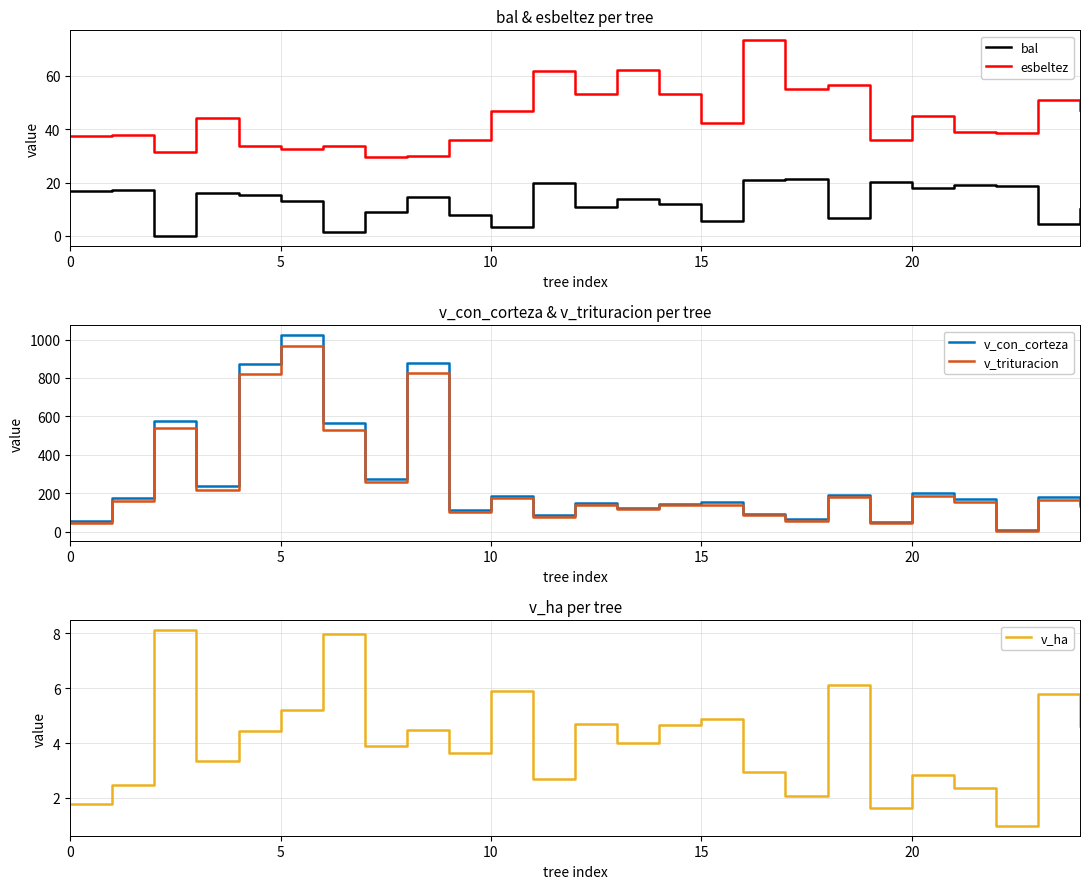

What is the lowest value of the v_ha series?

1.0